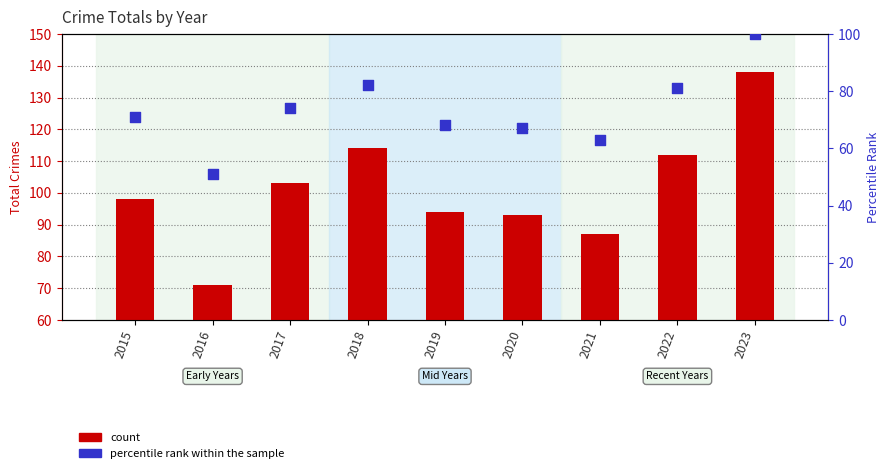

Which series contains the lowest Y value?

percentile rank within the sample